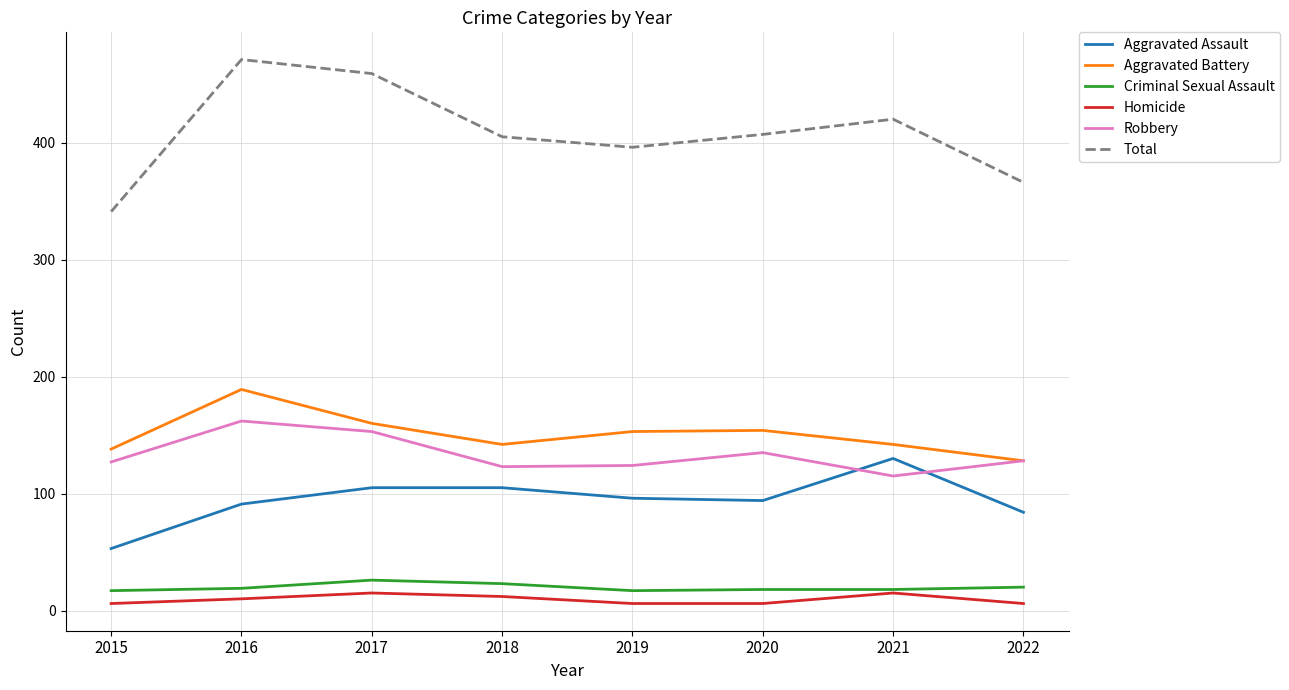

How many intersections are there between Aggravated Assault and Robbery?

2